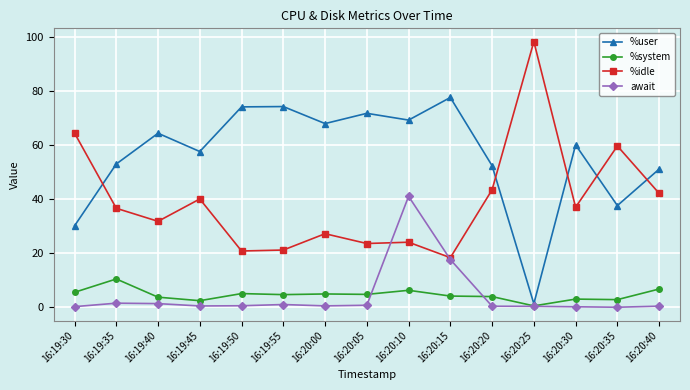

Where is %idle nearest to the value 58?

16:20:35